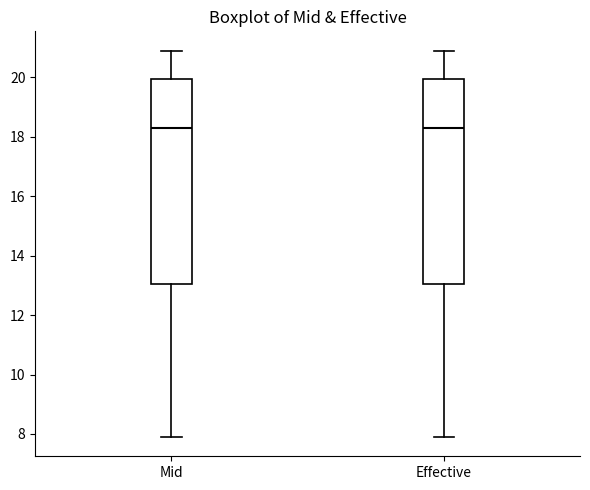

Reading left to right, read every box against the y-axis: the position of its median line, the range the box covers, and the ends of its whiskers. The values are not printed on the chart, so give them approximately, as read against the axis.

Mid: median 18.4, box 13.0 to 20.0, whiskers 8.0 to 21.0
Effective: median 18.4, box 13.0 to 20.0, whiskers 8.0 to 21.0